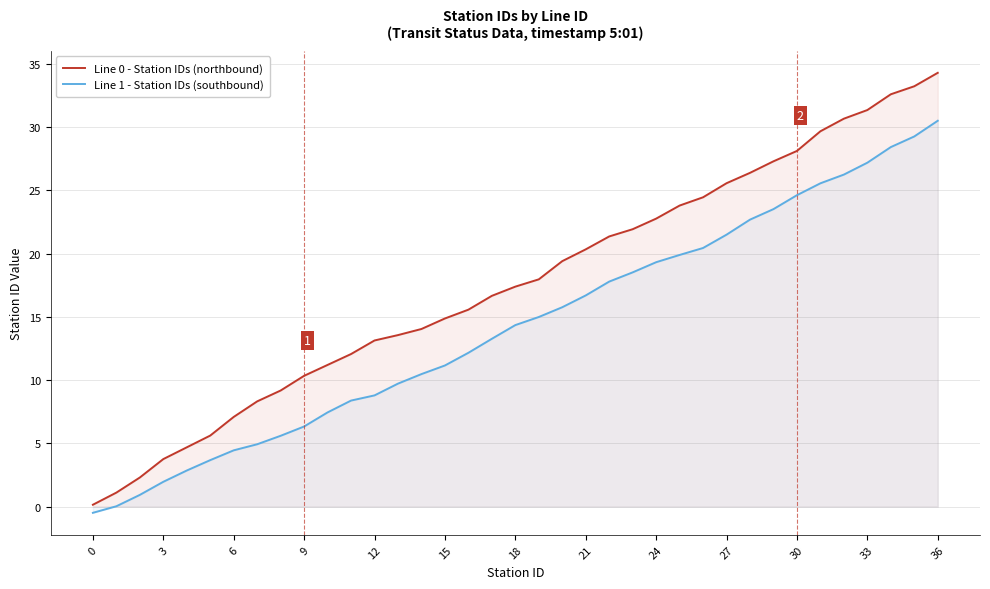

What is the label of the 22nd point from the left?

21